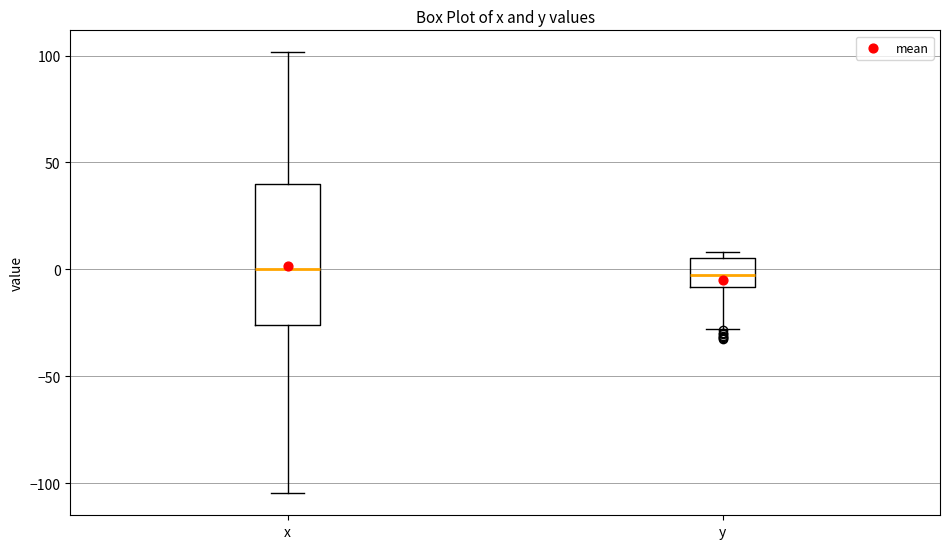

Reading left to right, read every box against the y-axis: the position of its median line, the range the box covers, and the ends of its whiskers. The values are not printed on the chart, so give them approximately, as read against the axis.

x: median 0, box -25 to 40, whiskers -105 to 100
y: median 0, box -10 to 5, whiskers -30 to 10